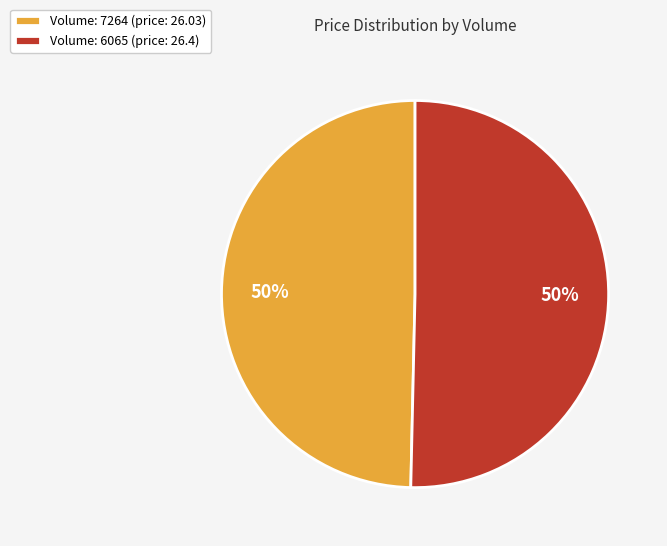

Is it true that Volume: 6065 (price: 26.4) is 64% of the pie?

False